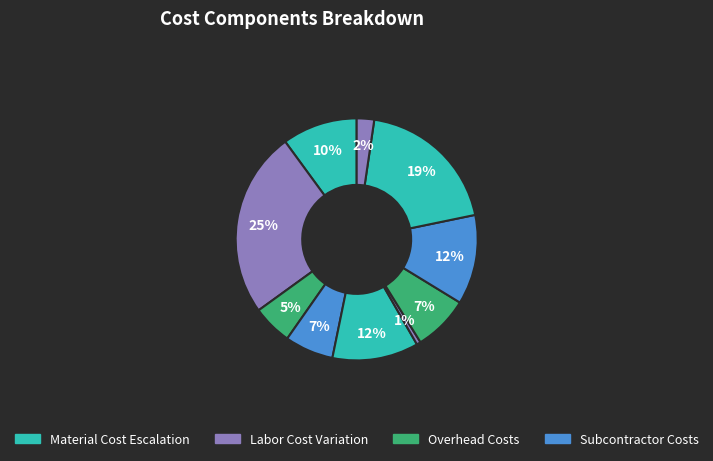

How many slices are in this pie chart?

10